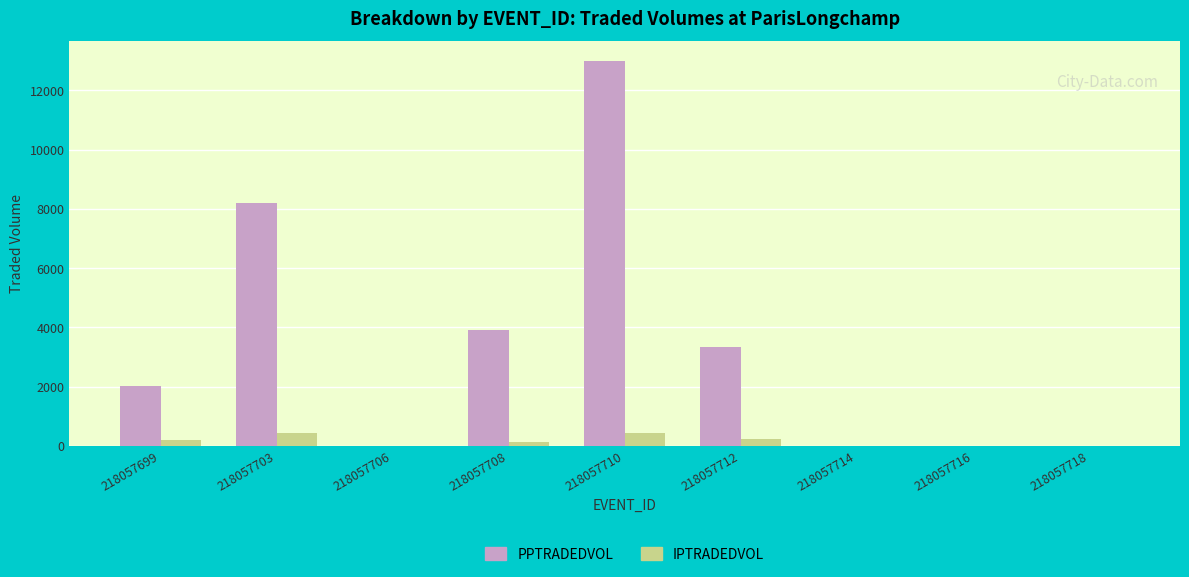

What is the sum of all IPTRADEDVOL values?

1413.4